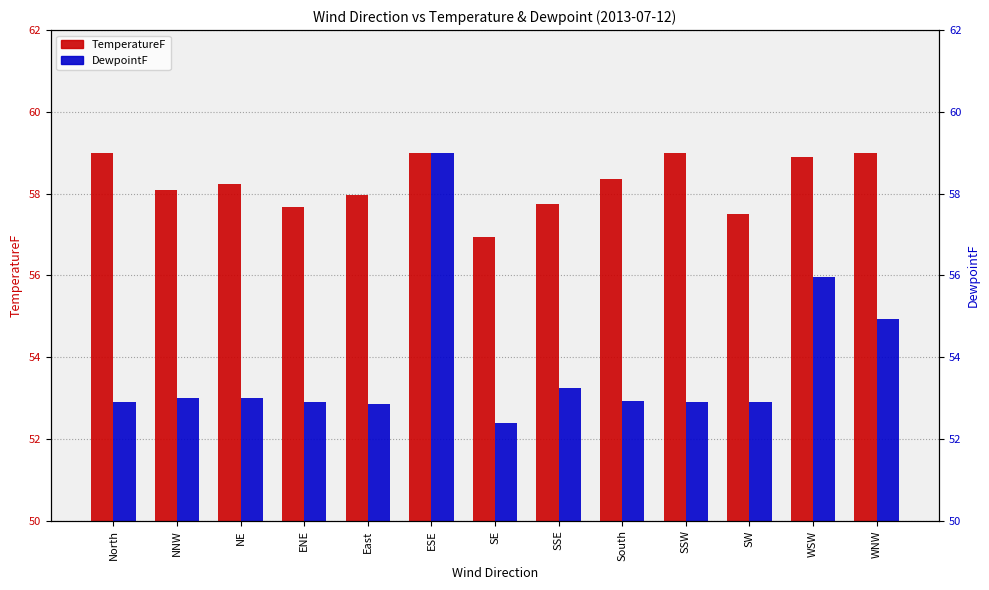

Reading left to right, transcribe all the data shown in this chart.

TemperatureF: North=59.0	NNW=58.1	NE=58.2	ENE=57.7	East=58.0	ESE=59.0	SE=56.9	SSE=57.7	South=58.4	SSW=59.0	SW=57.5	WSW=58.9	WNW=59.0
DewpointF: North=52.9	NNW=53.0	NE=53.0	ENE=52.9	East=52.9	ESE=59.0	SE=52.4	SSE=53.2	South=52.9	SSW=52.9	SW=52.9	WSW=56.0	WNW=54.9